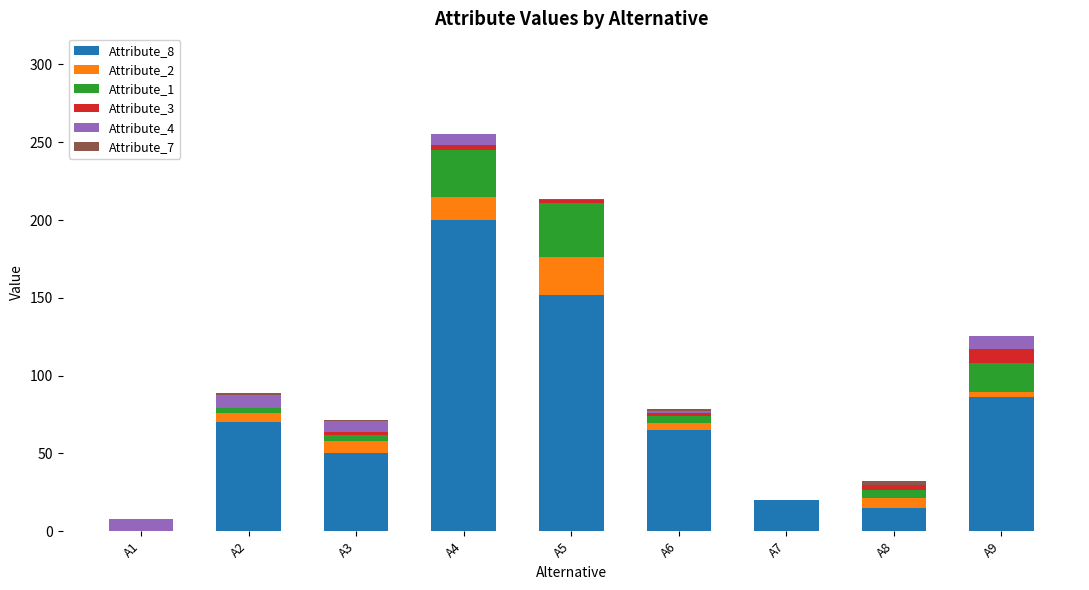

At which category is the sum across all series the highest?

A4